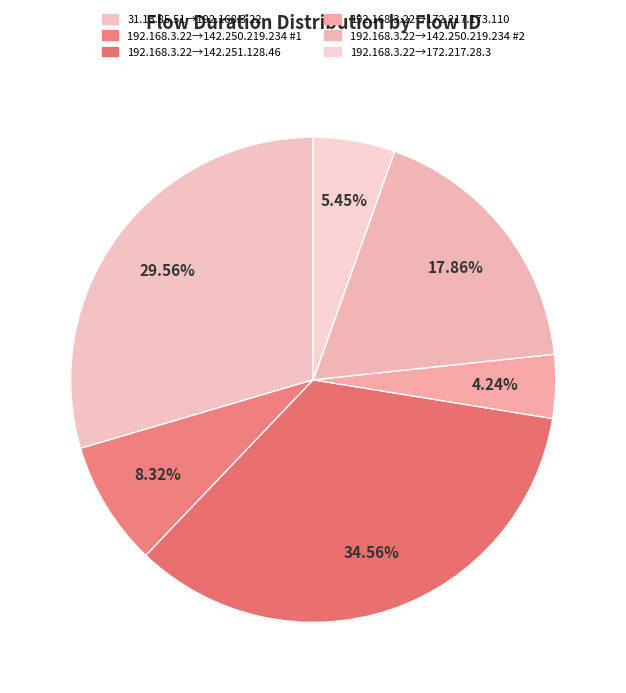

Count the number of slices in the pie.

6